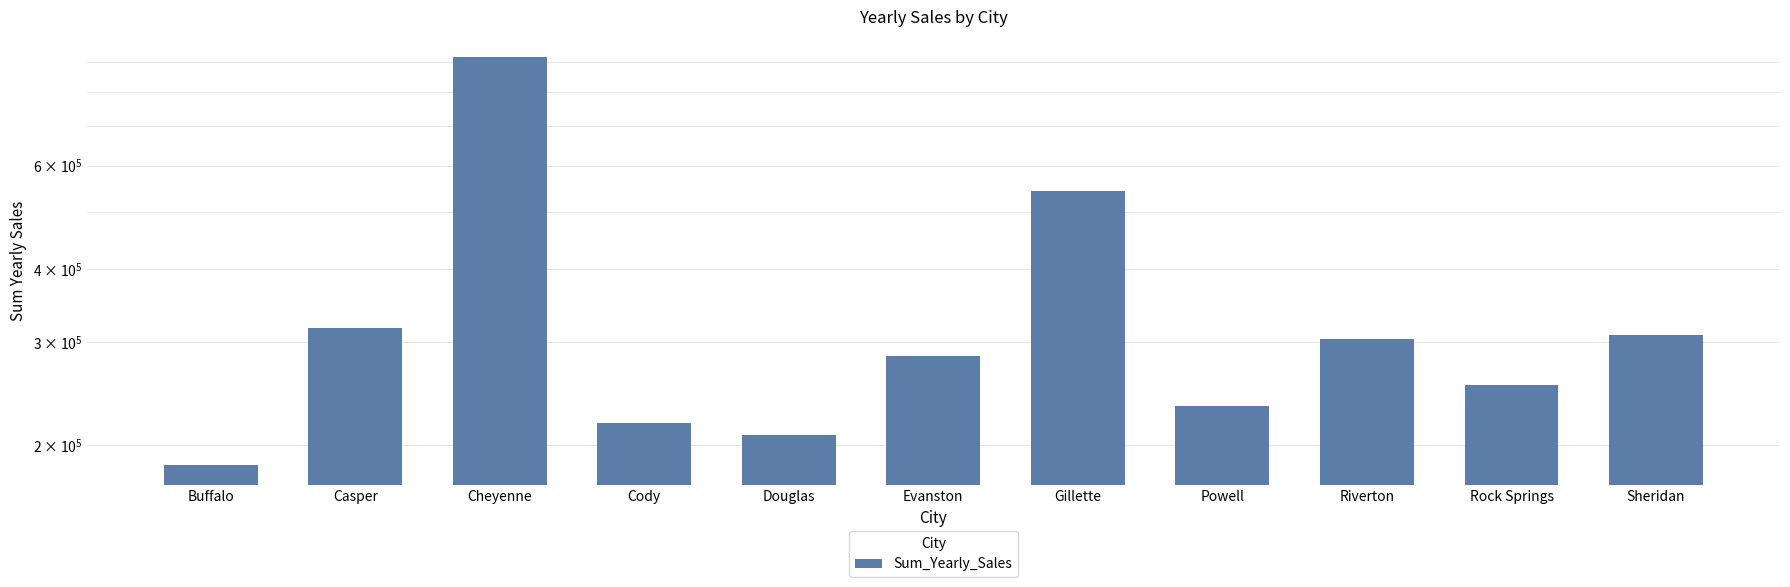

Reading left to right, extract all data points from this chart.

Buffalo=185328	Casper=317736	Cheyenne=917892	Cody=218376	Douglas=208008	Evanston=283824	Gillette=543132	Powell=233928	Riverton=303264	Rock Springs=253584	Sheridan=308232